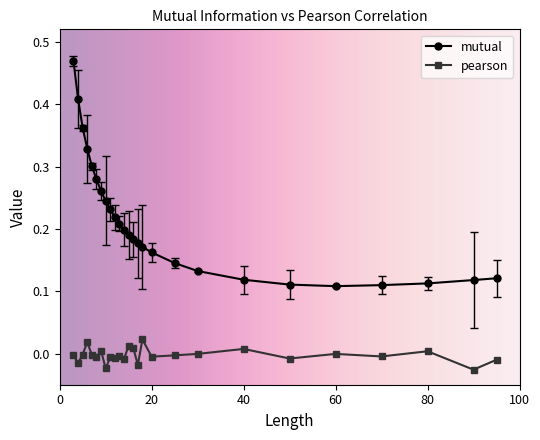

Which series has the largest total across all categories?

mutual